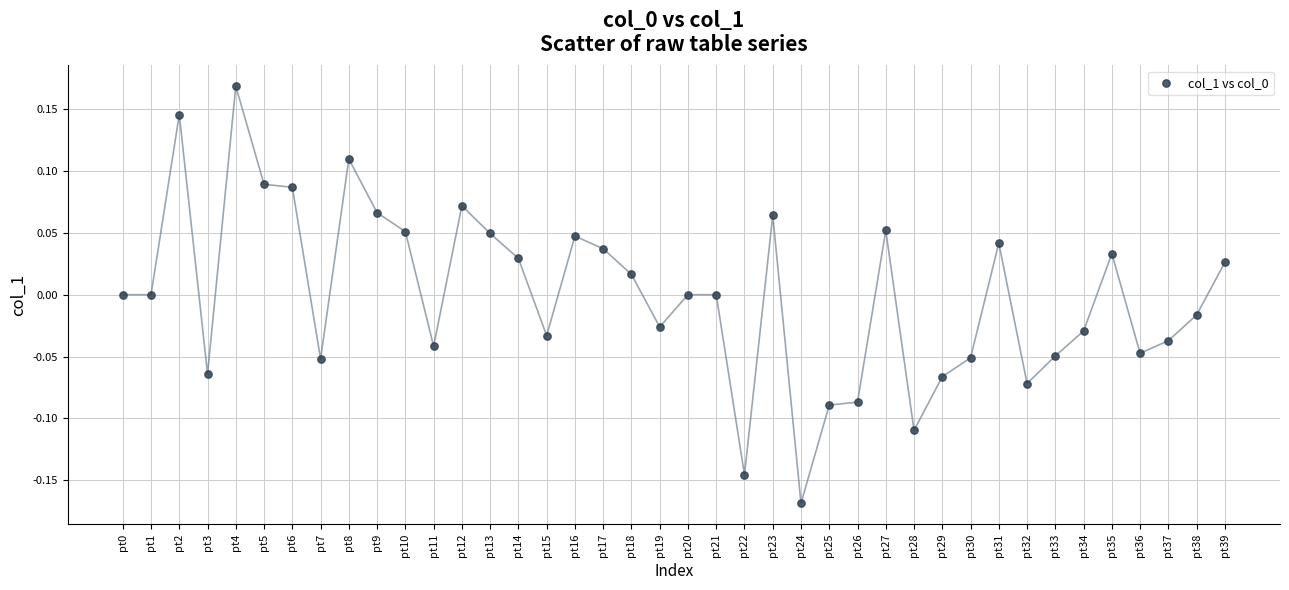

What is the range of Y values (max minus min)?

0.3